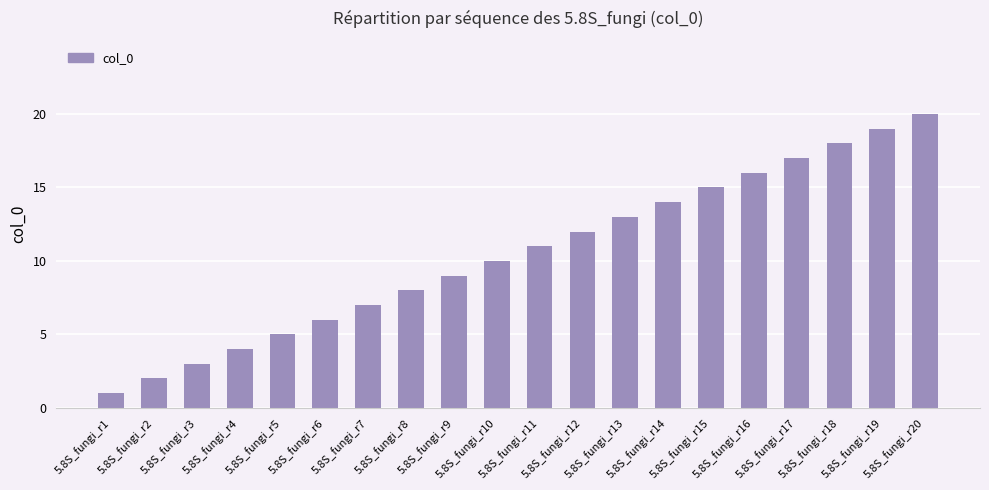

What is the greatest value displayed?

20